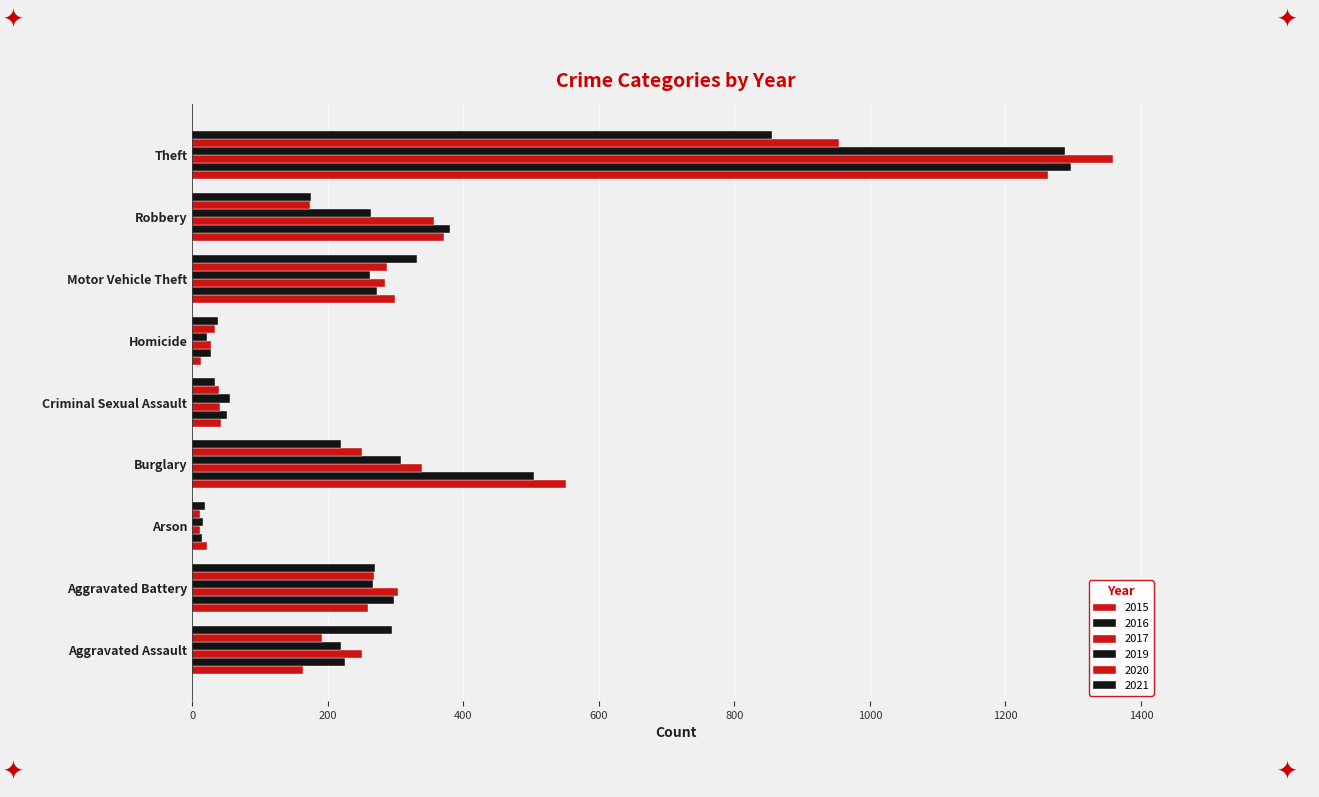

How many distinct data groups are displayed?

6